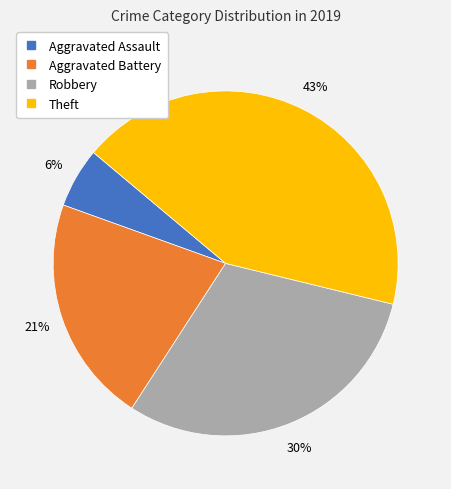

Which has a higher value, Aggravated Battery or Theft?

Theft